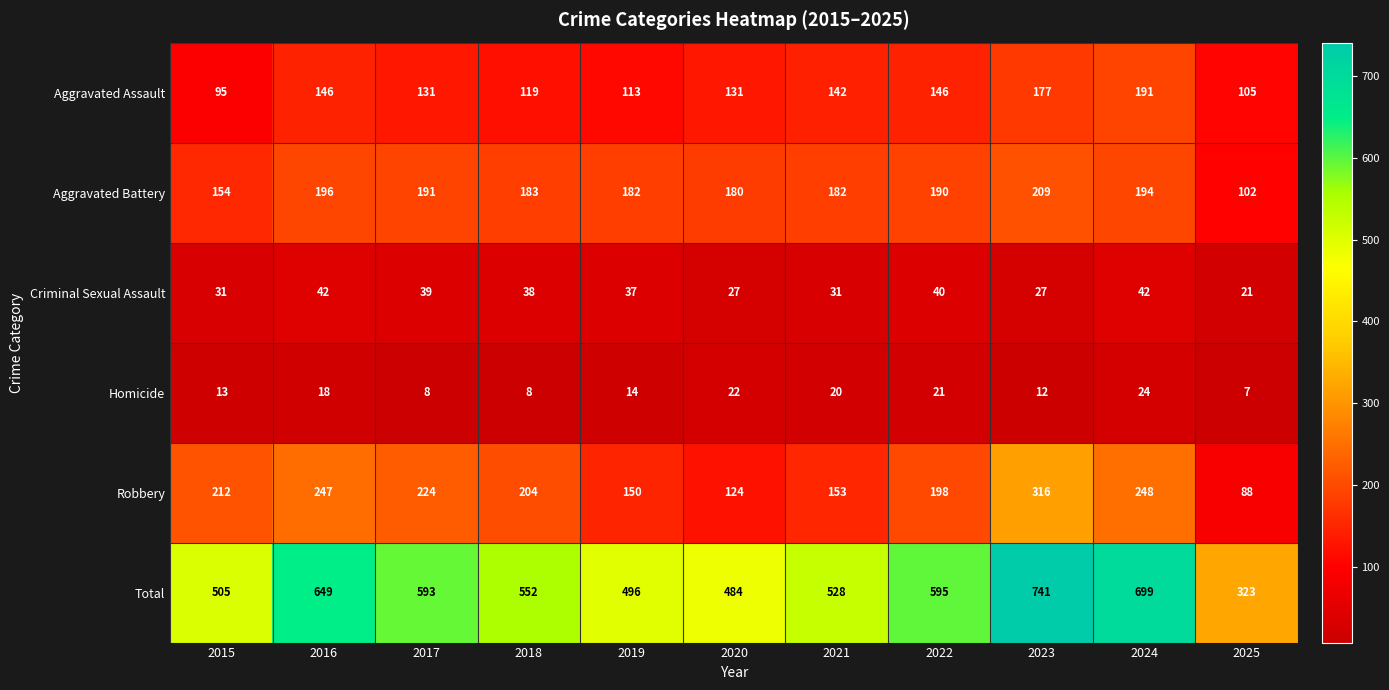

Which label corresponds to the largest value in the chart?

2023